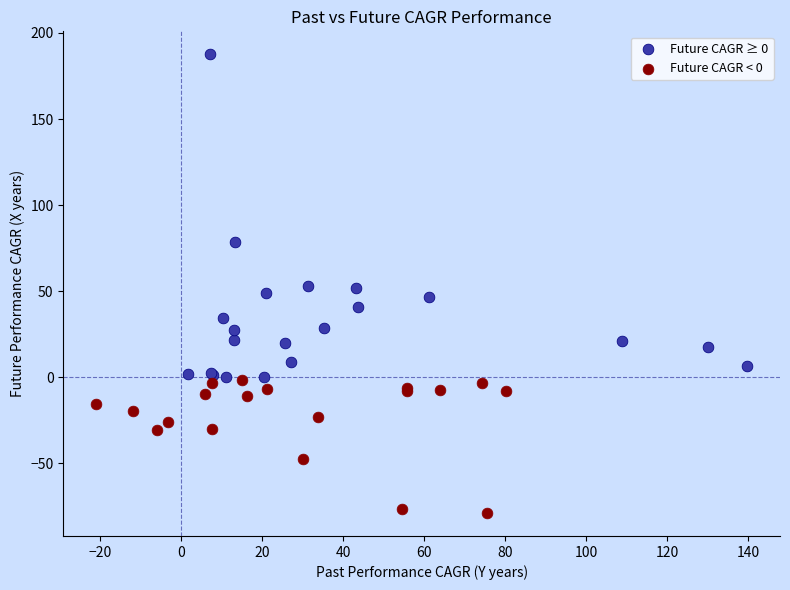

Which series reaches the maximum Y coordinate?

Future CAGR ≥ 0